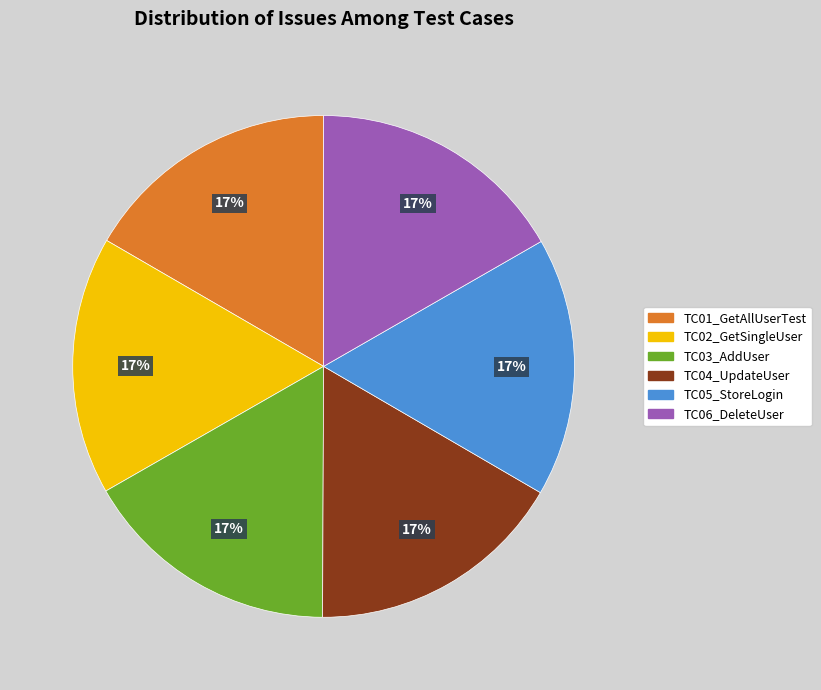

Is the sum of TC05_StoreLogin and TC04_UpdateUser greater than half?

No